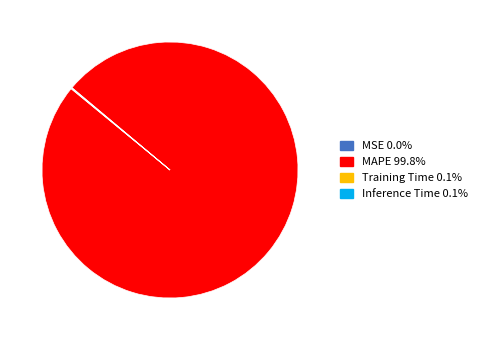

Which slice is the largest?

MAPE